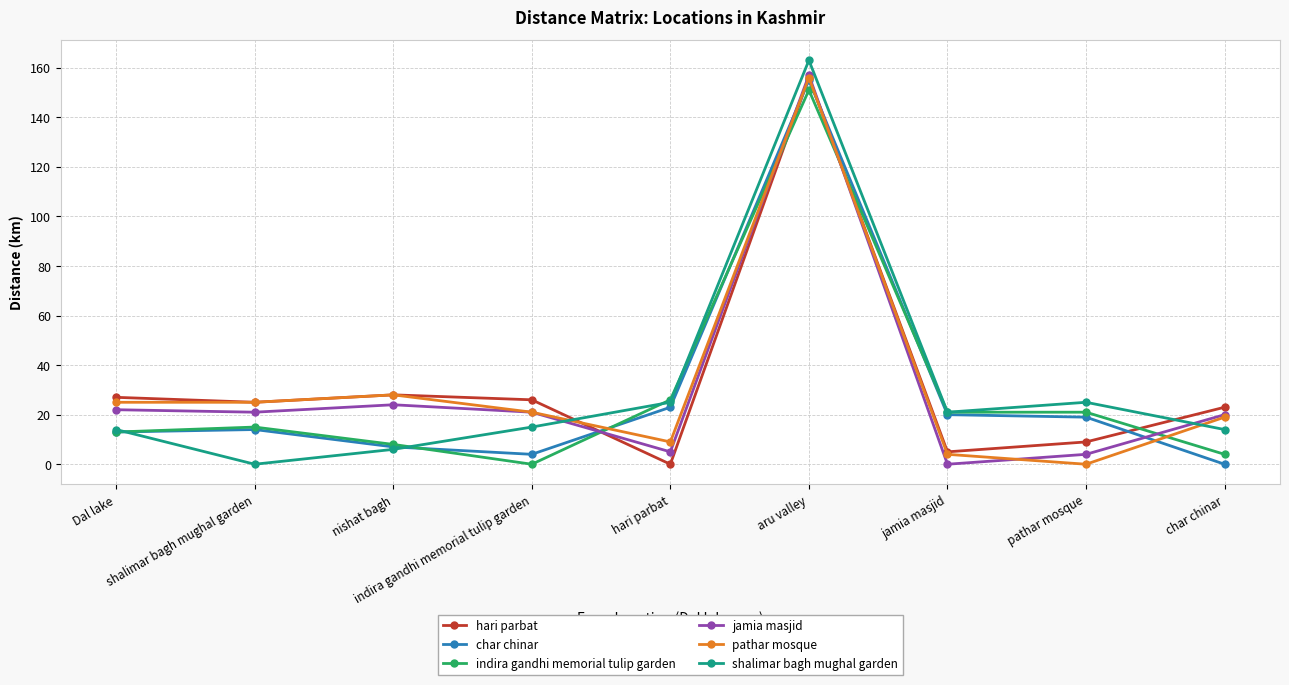

Which series has the largest range (max minus min)?

shalimar bagh mughal garden